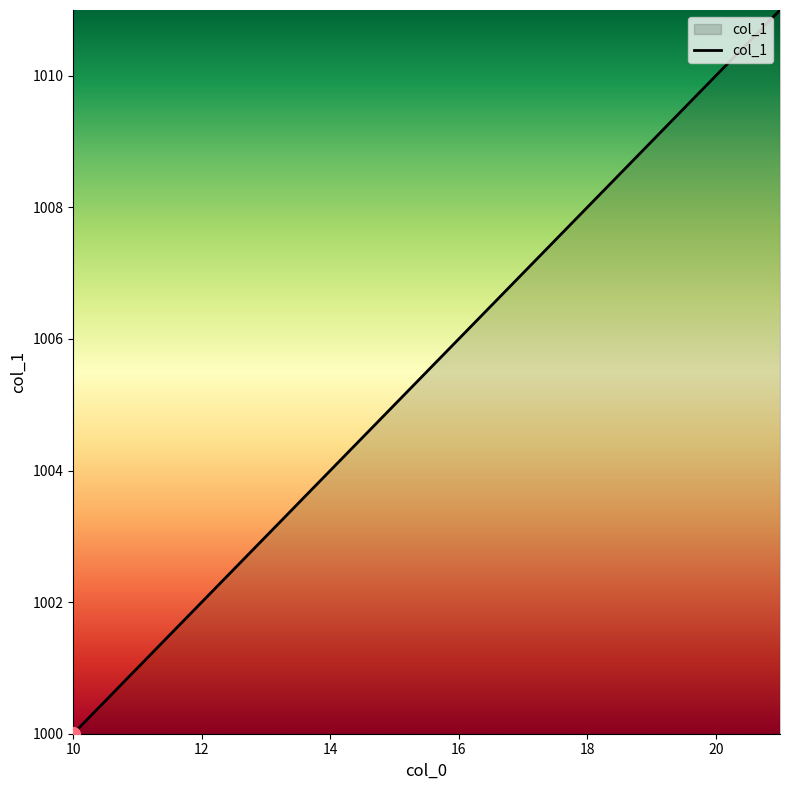

What is the maximum value shown in the chart?

1011